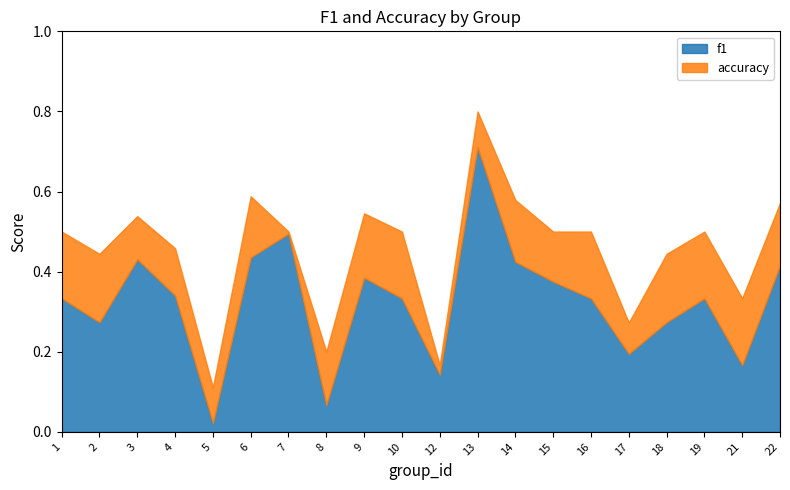

In f1, how many points are higher than both neighbors (excluding endpoints)?

5